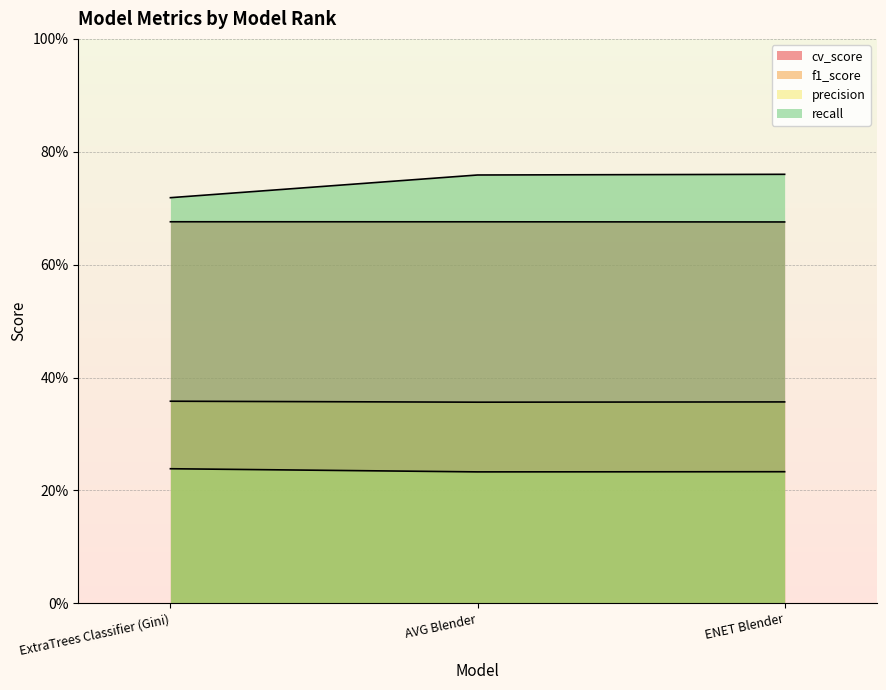

At which label is precision closest to 0?

AVG Blender